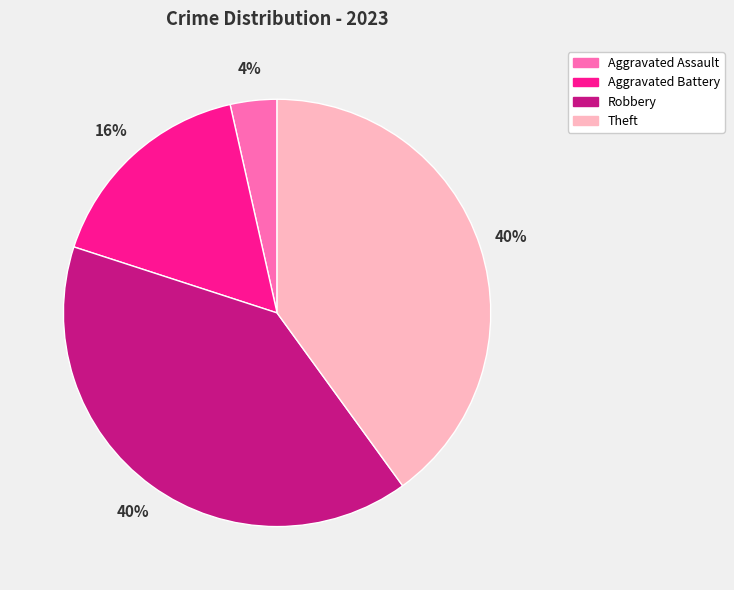

To the nearest percent, what is the difference between the largest and smallest slice percentages?

36%